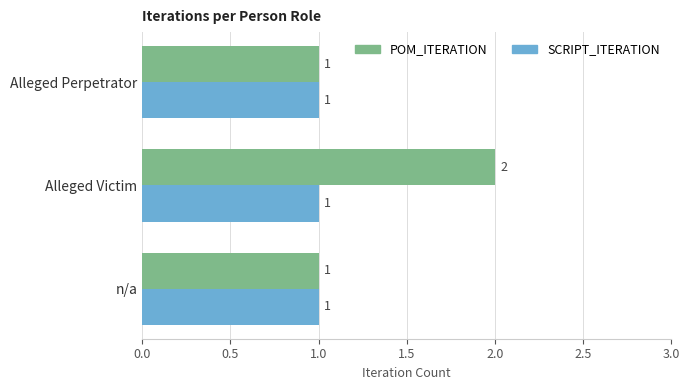

At which category is the sum across all series the highest?

Alleged Victim